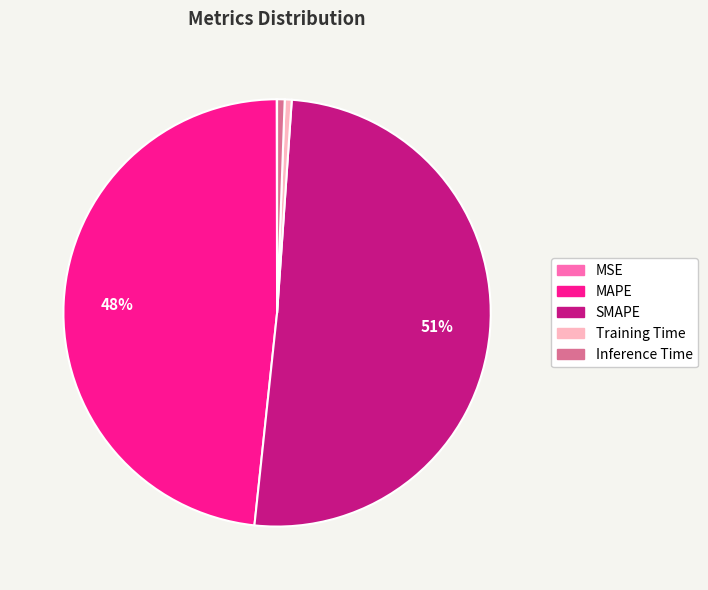

Which category has the biggest portion of the pie?

SMAPE